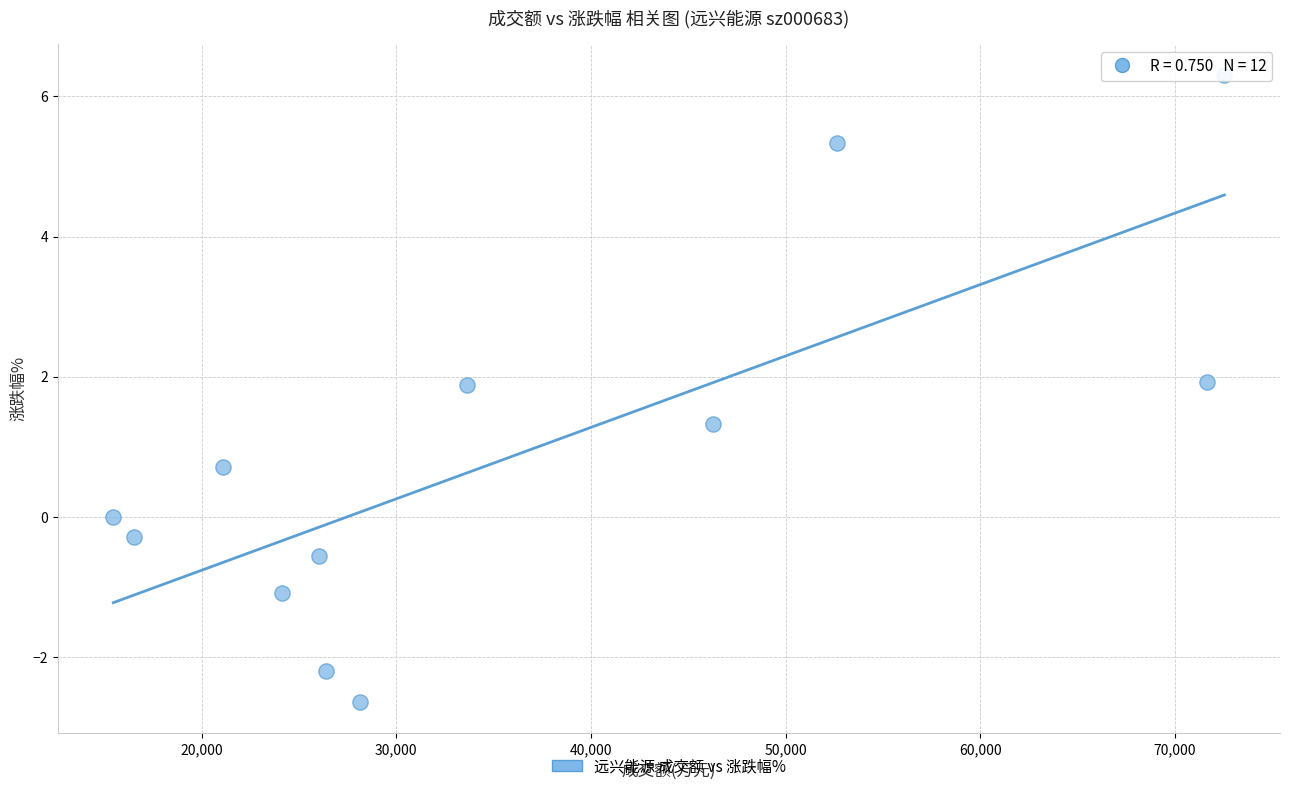

What is the range of Y values (max minus min)?

8.9